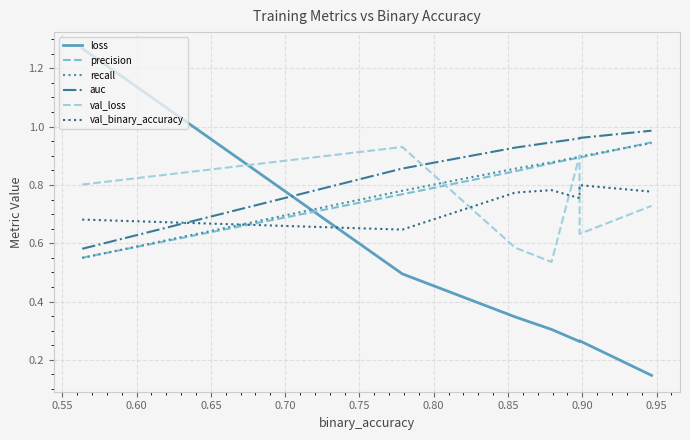

How many series are shown in this chart?

6